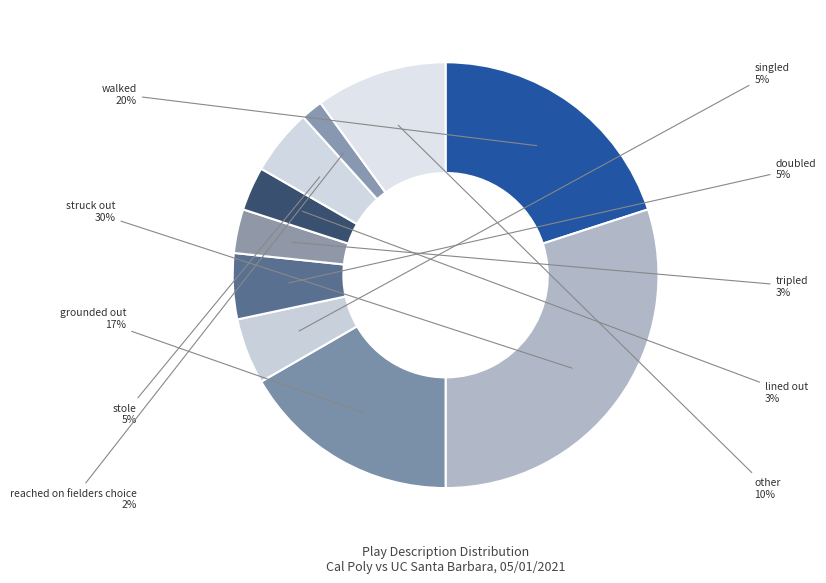

To the nearest percent, what is the difference between the largest and smallest slice percentages?

28%